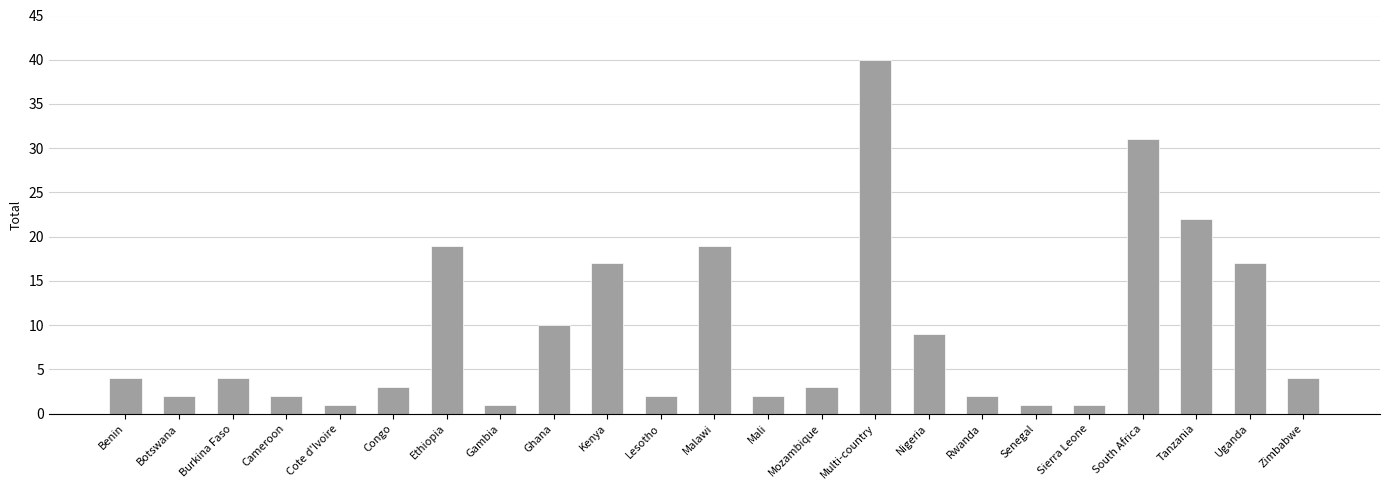

The value at Malawi is 19. True or false?

True